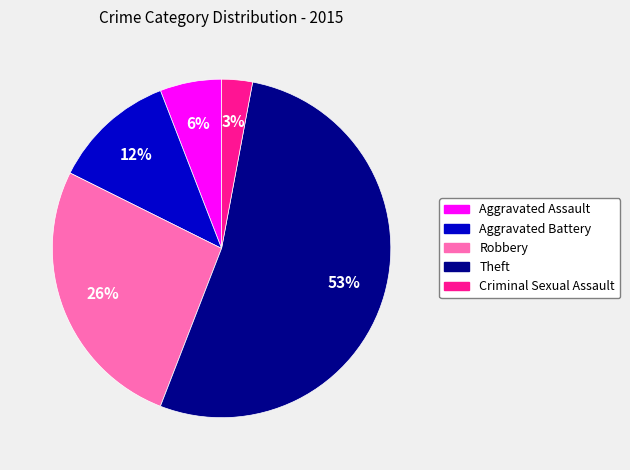

Is there any slice that represents more than half of the pie?

Yes